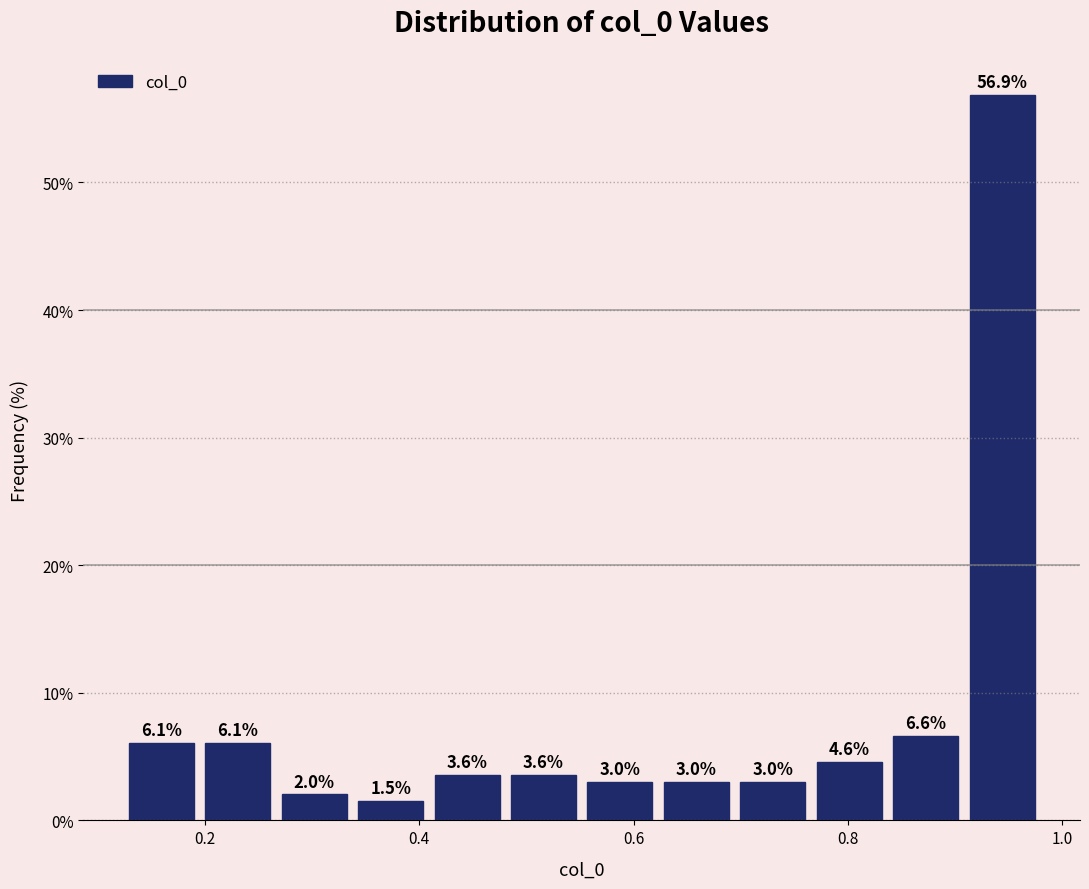

Read against the x-axis, roughly where is the centre of the tallest bar?

0.94